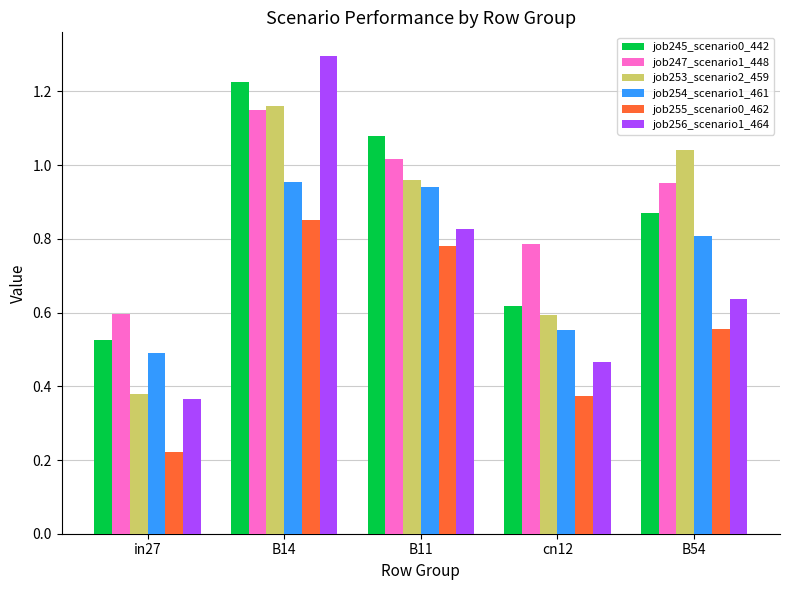

True or false: job254_scenario1_461 has a value of 0.5 at in27.

True